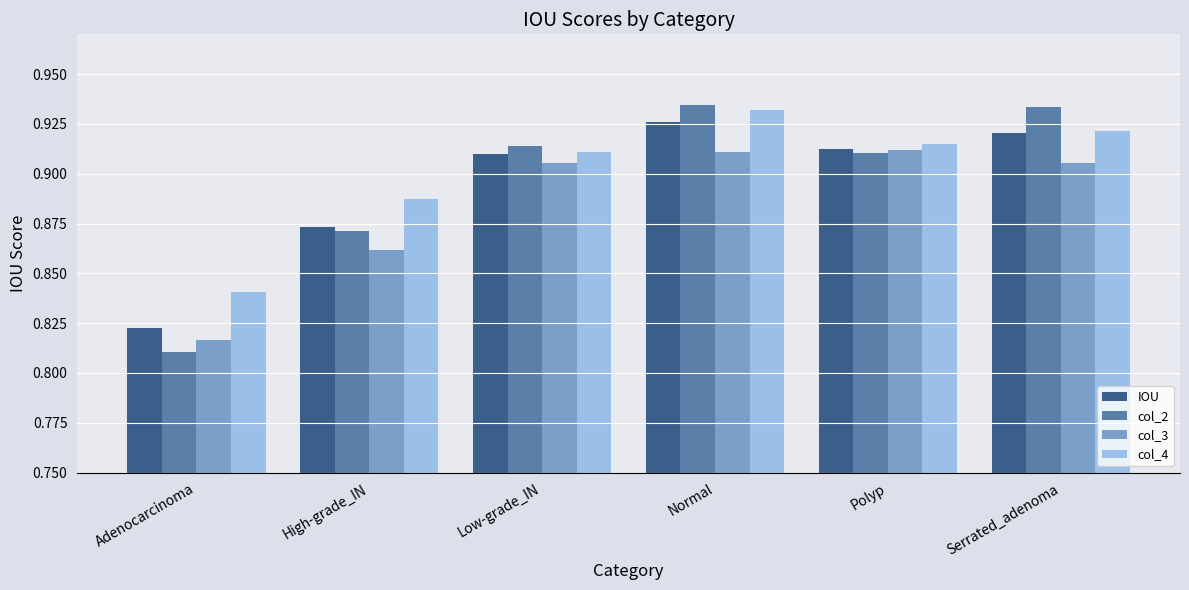

What position from the right is Low-grade_IN?

4